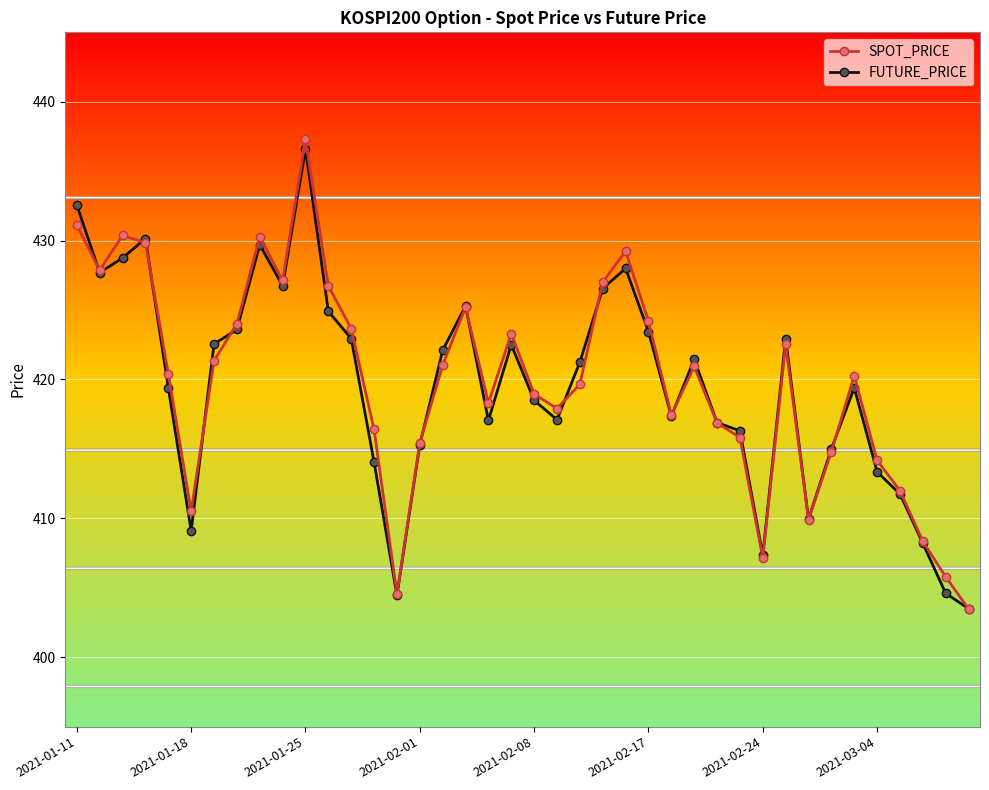

What is the average value of the SPOT_PRICE series?

419.8